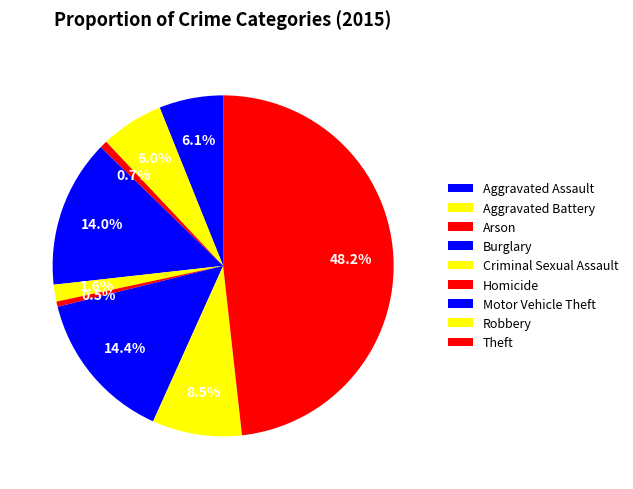

Which category has the smallest portion of the pie?

Homicide